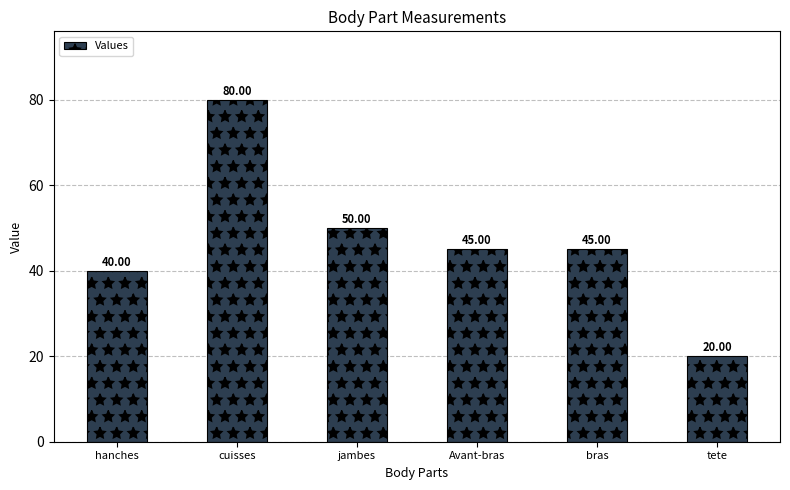

What is the label of the 4th bar from the right?

jambes